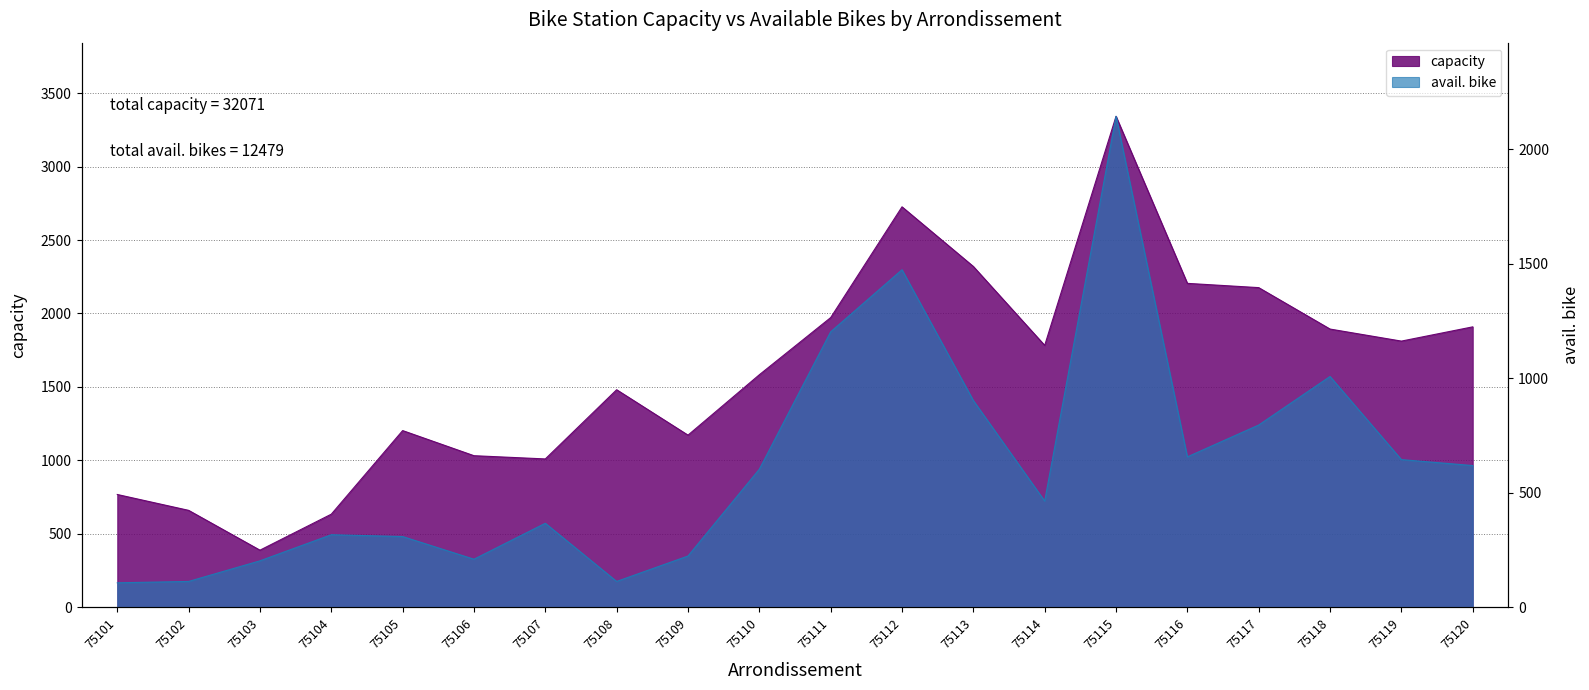

What is the average value of the capacity series?

1604